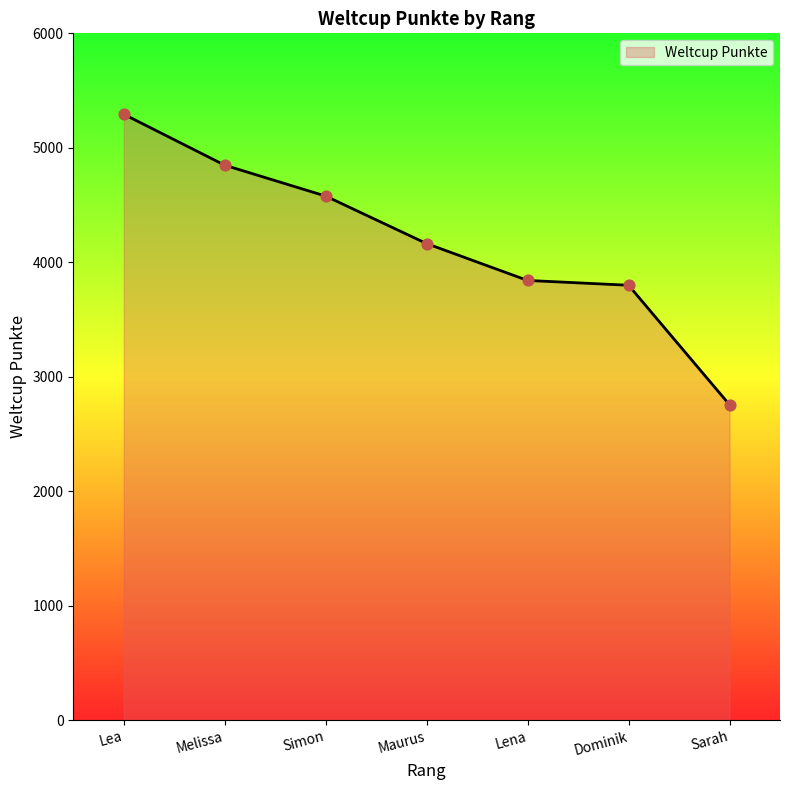

Between Maurus and Lena, which is larger?

Maurus